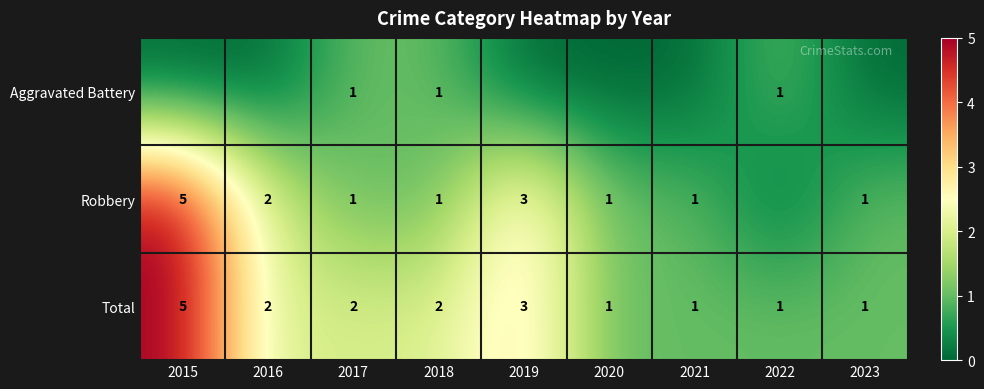

Which label corresponds to the smallest value in the chart?

2015